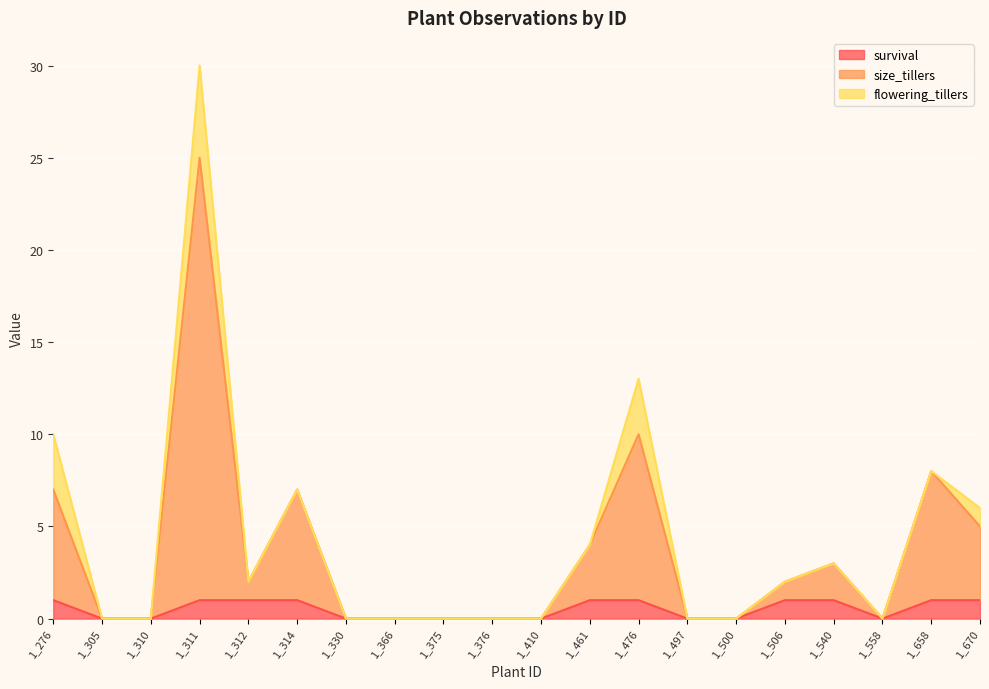

The size_tillers series shows 0 at 1_330. True or false?

True